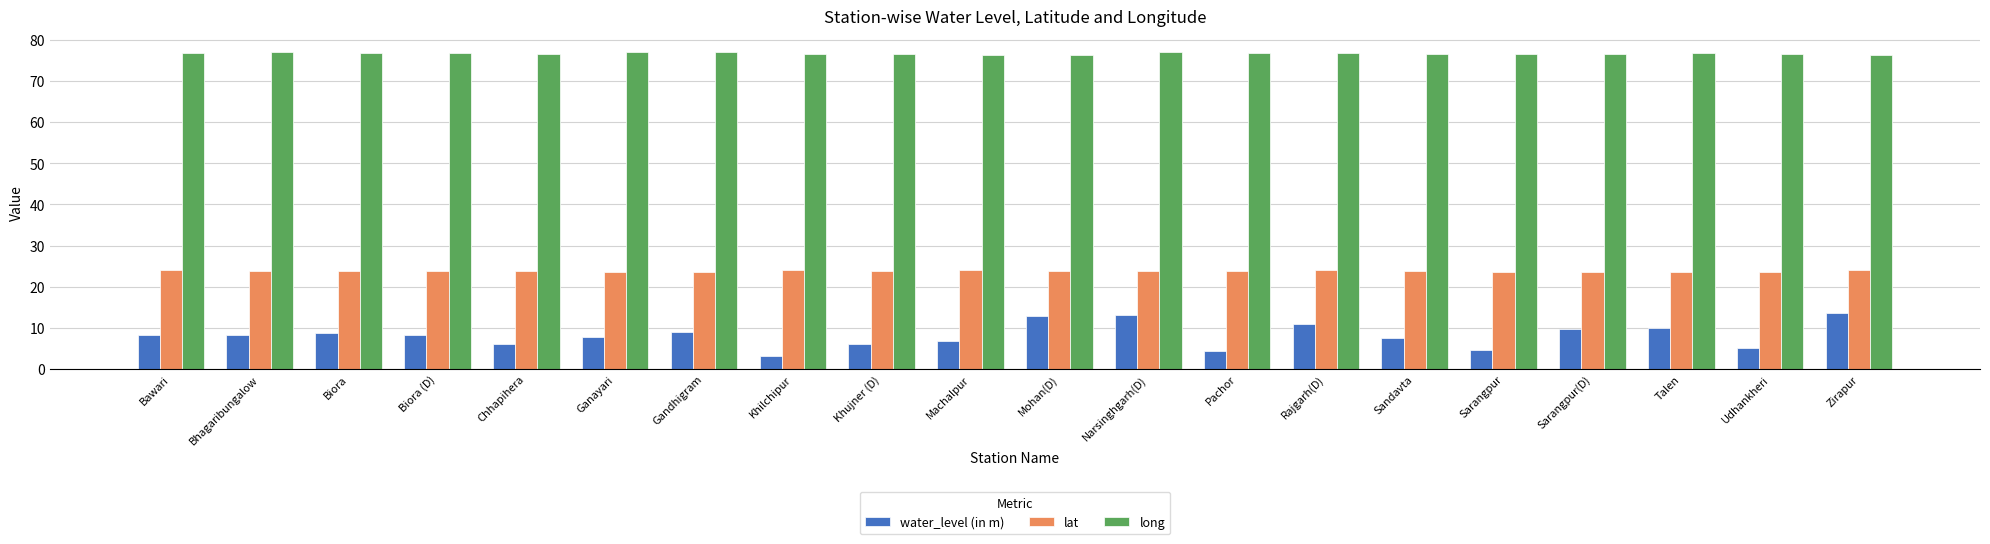

Is it true that water_level (in m) equals 4.5 at Sarangpur?

True